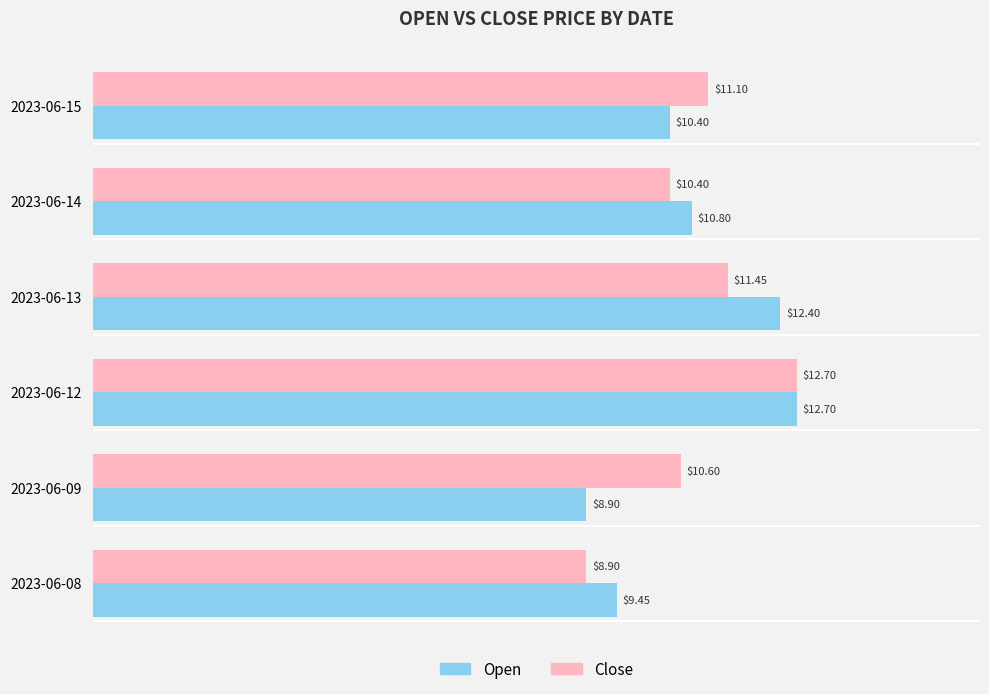

Rank the categories by Open value from lowest to highest.

2023-06-09, 2023-06-08, 2023-06-15, 2023-06-14, 2023-06-13, 2023-06-12